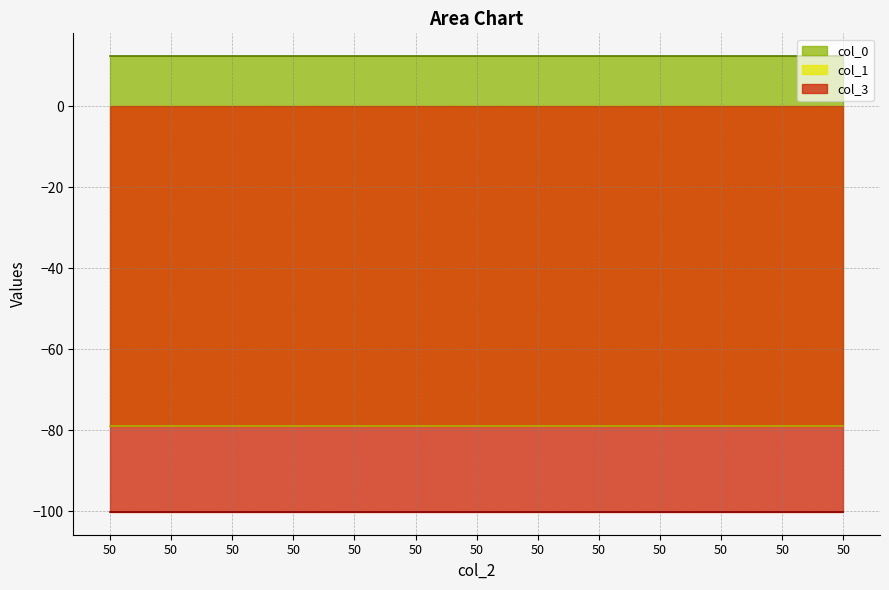

At 50, list the series in order from smallest to largest.

col_3, col_1, col_0